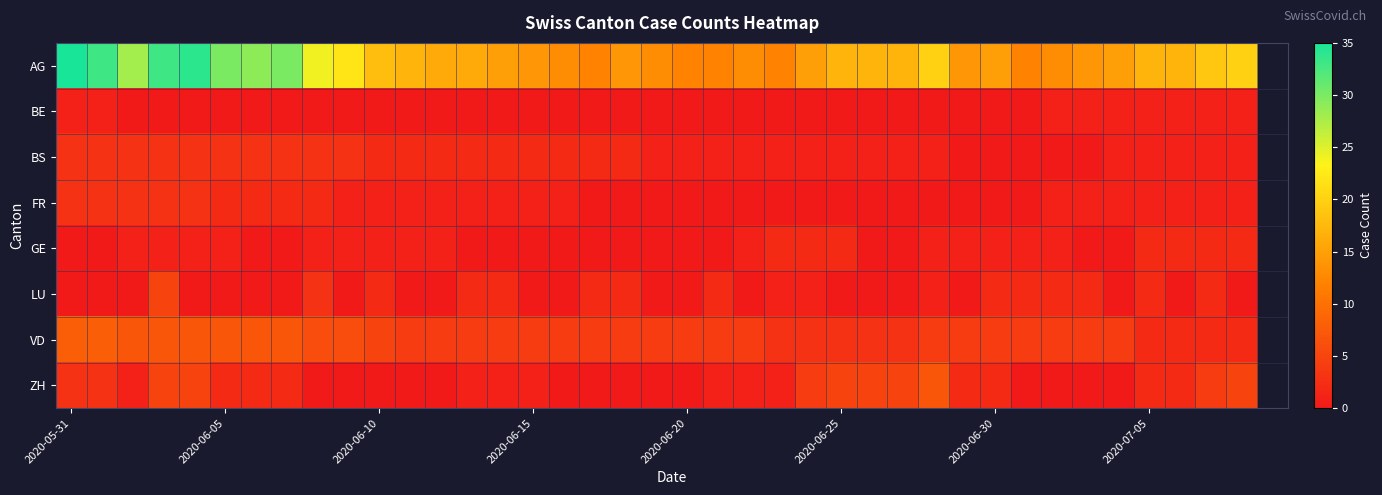

Reading left to right, transcribe all the data shown in this chart.

AG: 35	33	28	33	34	30	29	30	24	22	18	17	16	16	15	14	13	12	14	13	12	12	13	12	15	17	17	17	20	14	15	12	13	14	15	17	17	19	20
BE: 1	1	0	0	0	0	0	0	0	0	0	0	0	0	0	0	0	0	0	0	0	0	0	0	0	0	0	0	0	0	0	0	1	1	1	1	1	1	1
BS: 3	3	3	3	3	3	3	3	3	3	2	2	2	2	2	2	2	2	2	1	1	1	1	1	1	1	1	1	1	0	0	0	0	0	1	1	1	1	1
FR: 3	3	3	3	3	2	2	2	2	1	1	1	1	1	1	1	1	0	0	0	0	0	0	0	0	0	0	0	0	0	0	0	1	1	1	1	1	1	1
GE: 0	0	1	1	1	1	0	0	1	1	1	1	1	0	0	0	0	0	0	0	0	0	1	2	2	2	0	0	1	1	1	1	1	0	0	2	2	2	2
LU: 0	0	0	5	0	0	0	0	3	0	2	0	0	2	2	0	0	2	2	0	0	2	0	1	1	0	0	0	1	0	2	2	2	2	0	2	0	2	0
VD: 8	8	7	7	7	7	7	7	6	6	5	4	4	4	4	4	4	4	4	4	4	4	4	3	3	3	3	3	4	4	4	4	4	4	4	2	2	2	2
ZH: 3	3	1	5	5	2	2	2	0	0	0	0	0	1	1	1	0	0	0	0	0	1	1	1	4	5	5	5	7	2	2	0	0	0	0	2	2	4	5